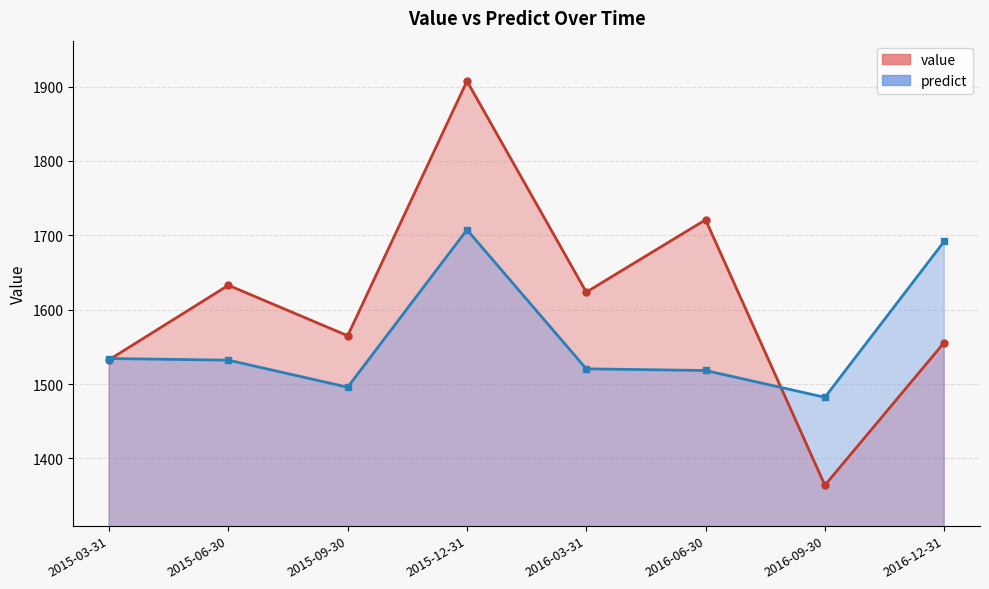

What is the sum of the value values at 2016-09-30 and 2015-06-30?

2996.9